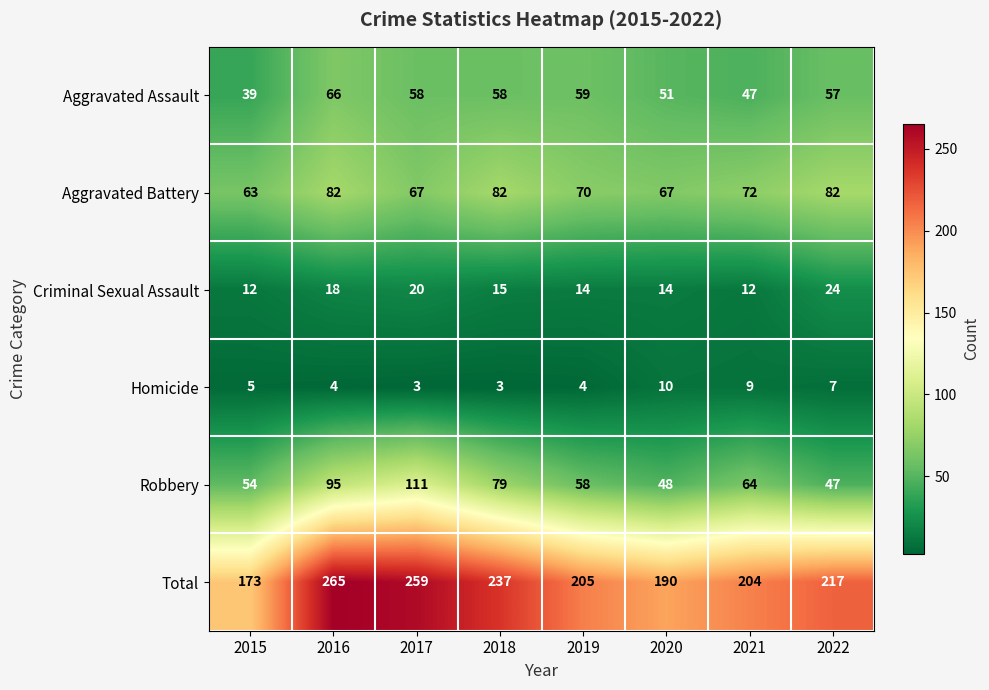

What is the sum of all Homicide values?

45